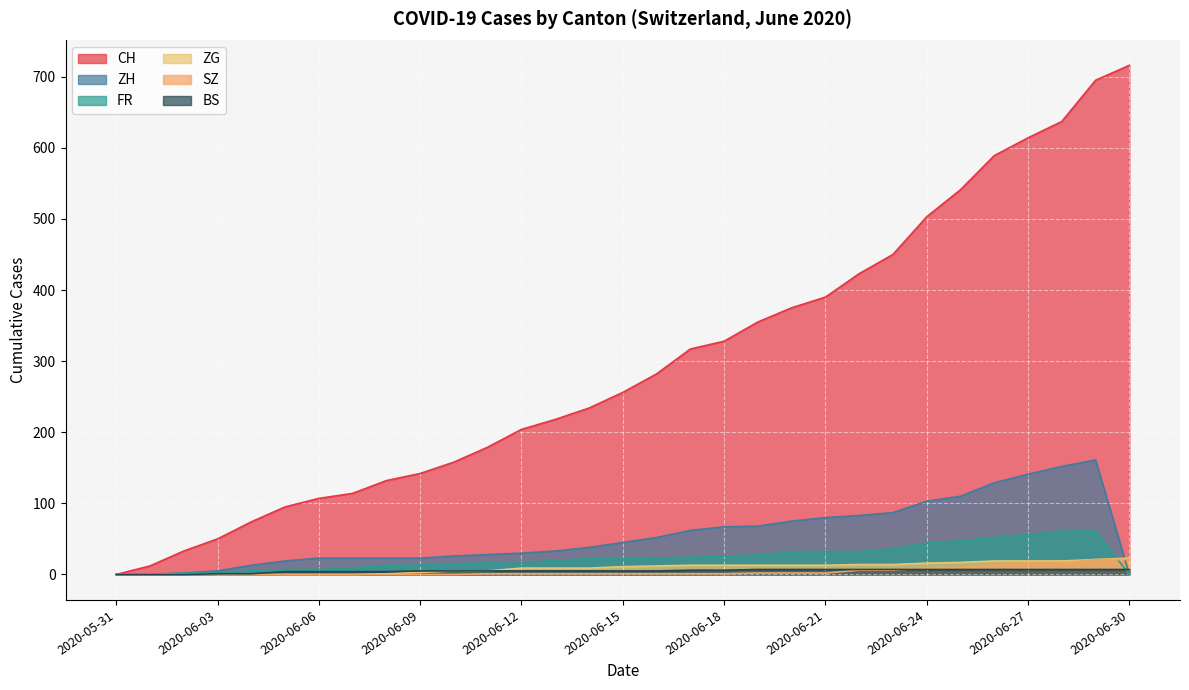

What value does the ZG series have at 2020-06-23, to the nearest 10?

10